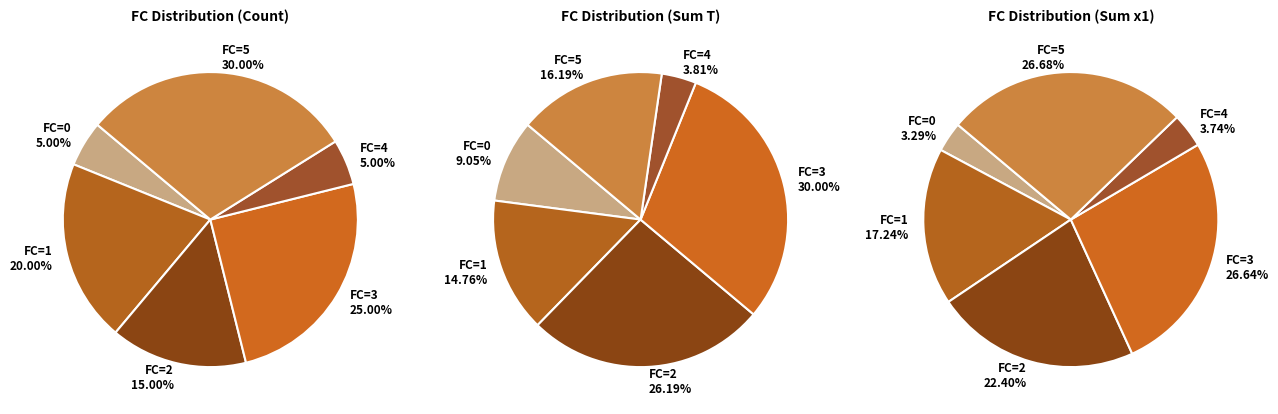

True or false: 1 accounts for 20% of the total.

True